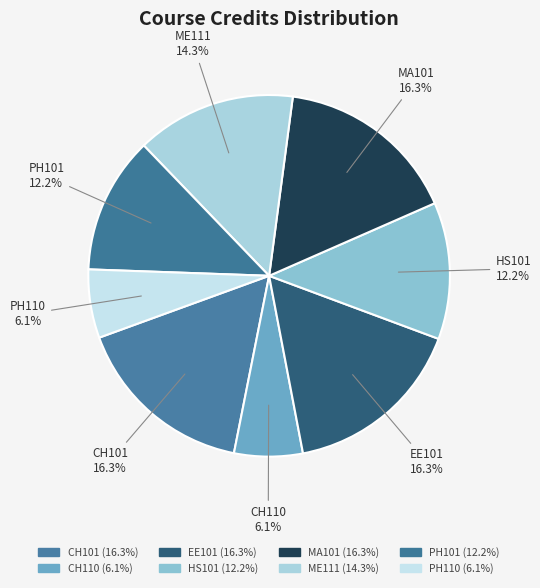

To the nearest percent, what portion does PH110 represent?

6%